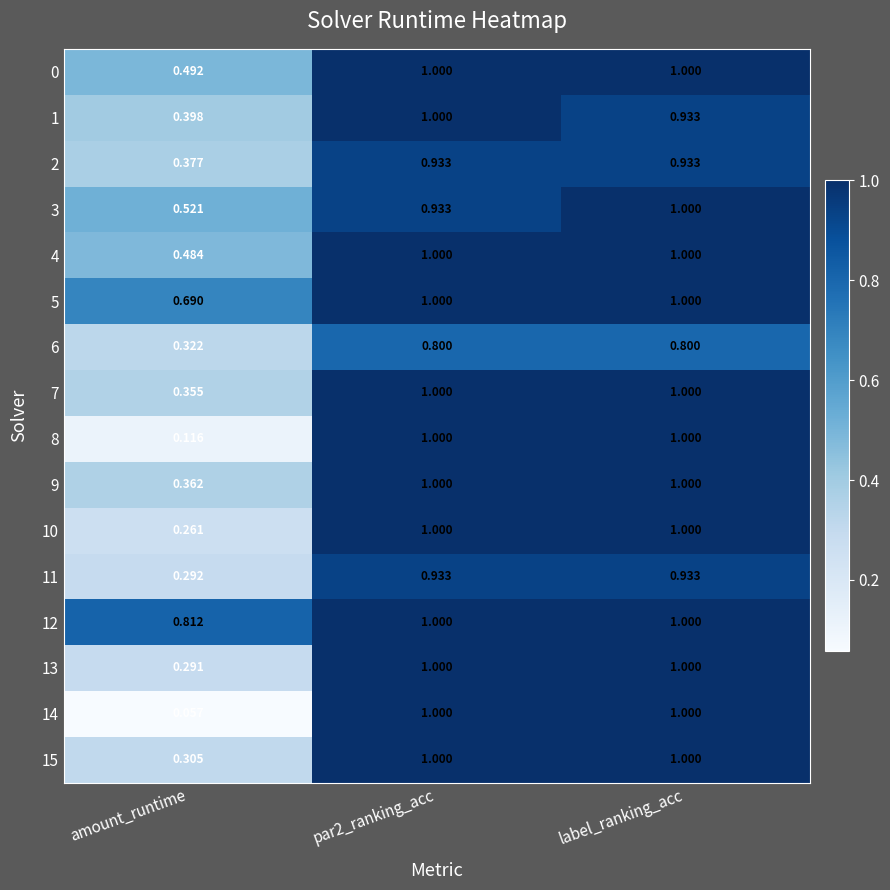

Which series has the largest total across all categories?

12